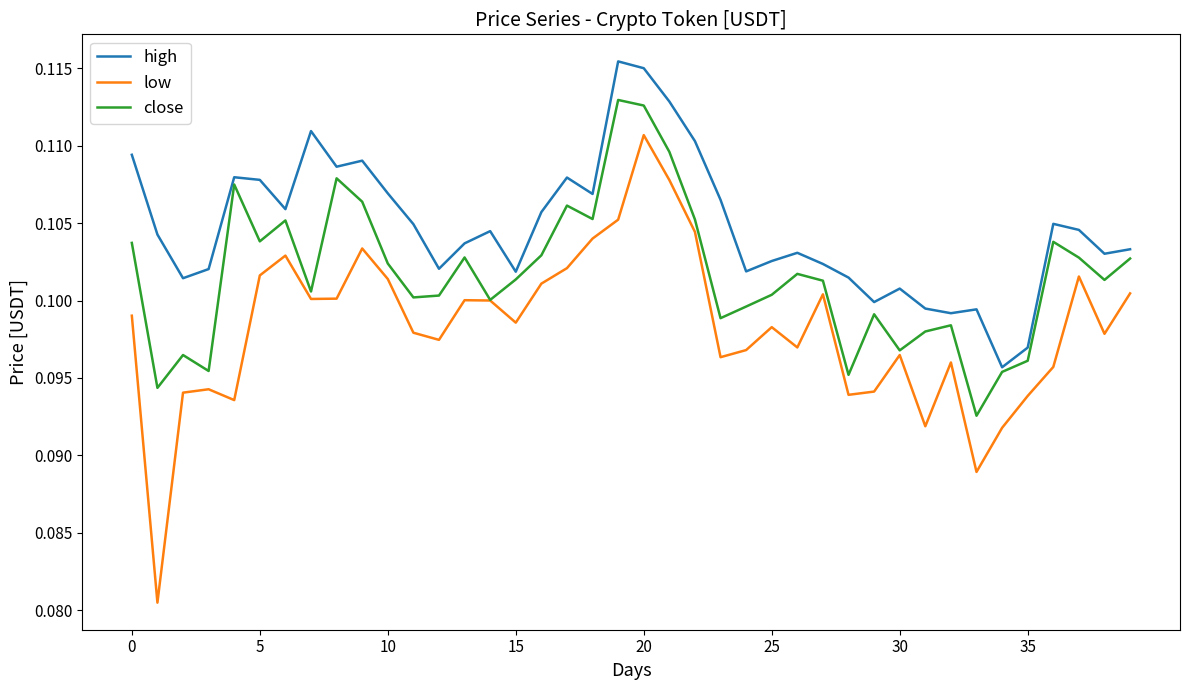

True or false: low and high intersect in this chart.

False